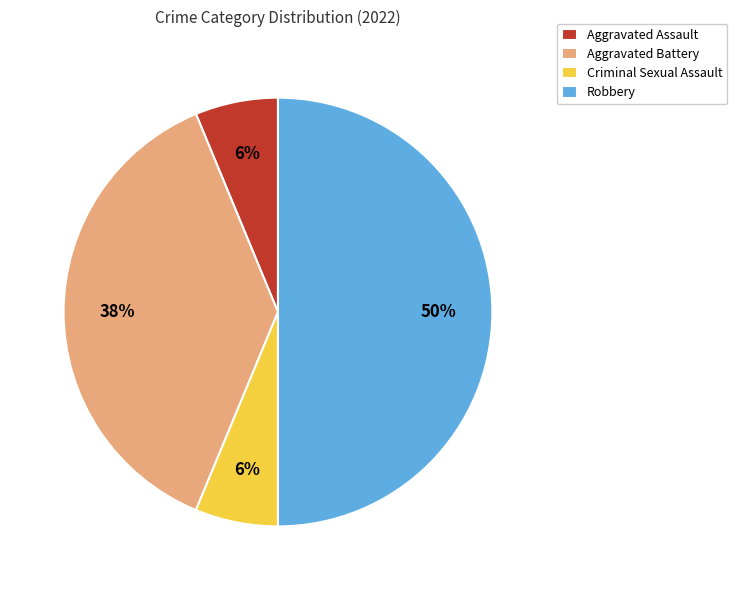

Approximately how many times larger is the value at Aggravated Assault compared to Aggravated Battery?

0.2